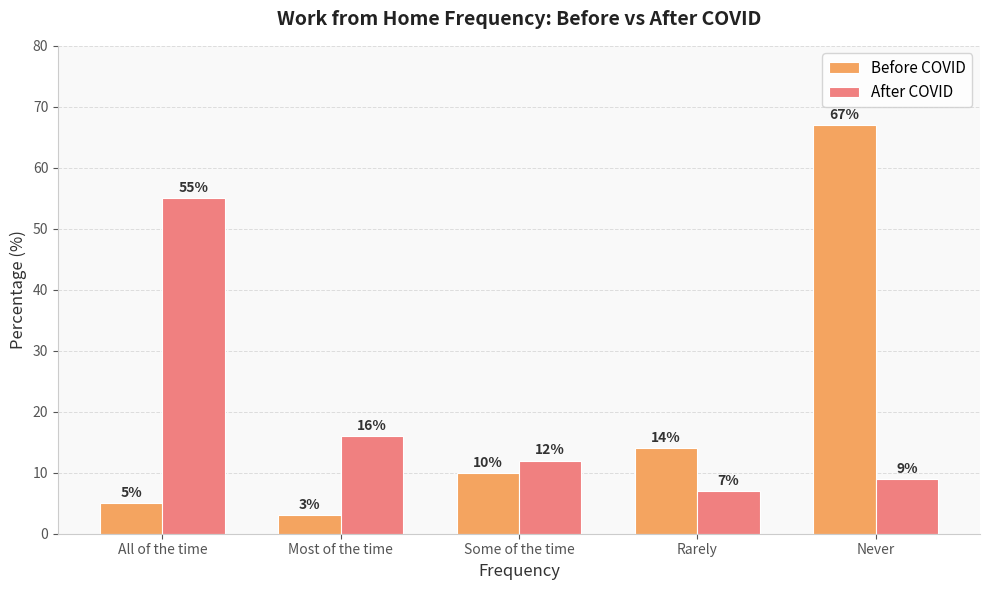

What is the total value across all series at Rarely?

21